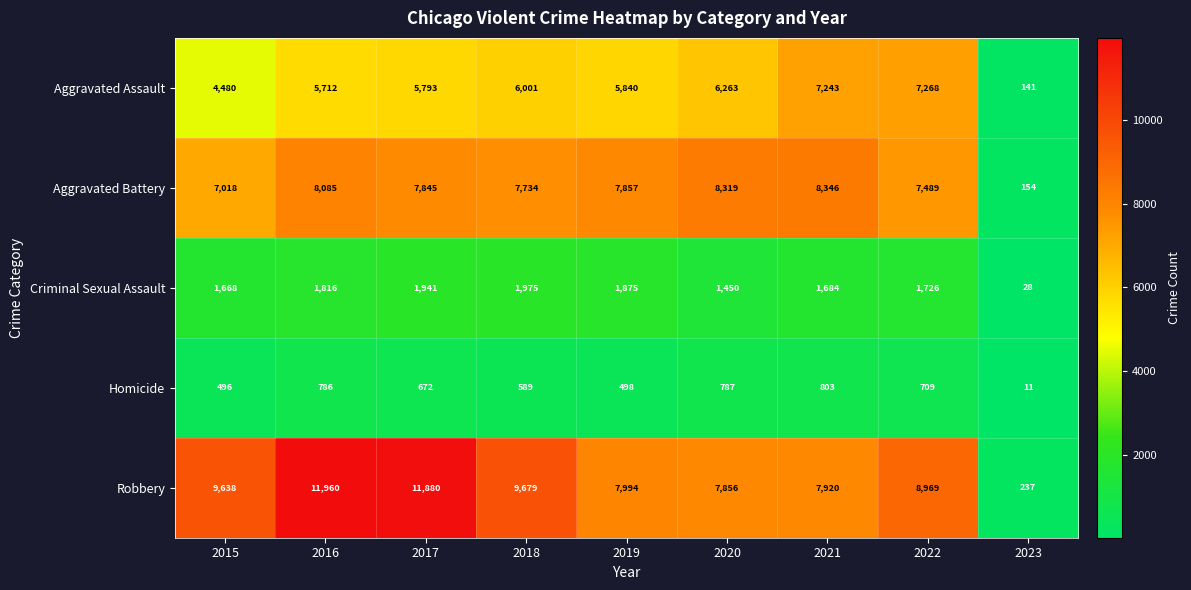

At how many categories does at least one series exceed 3842?

8